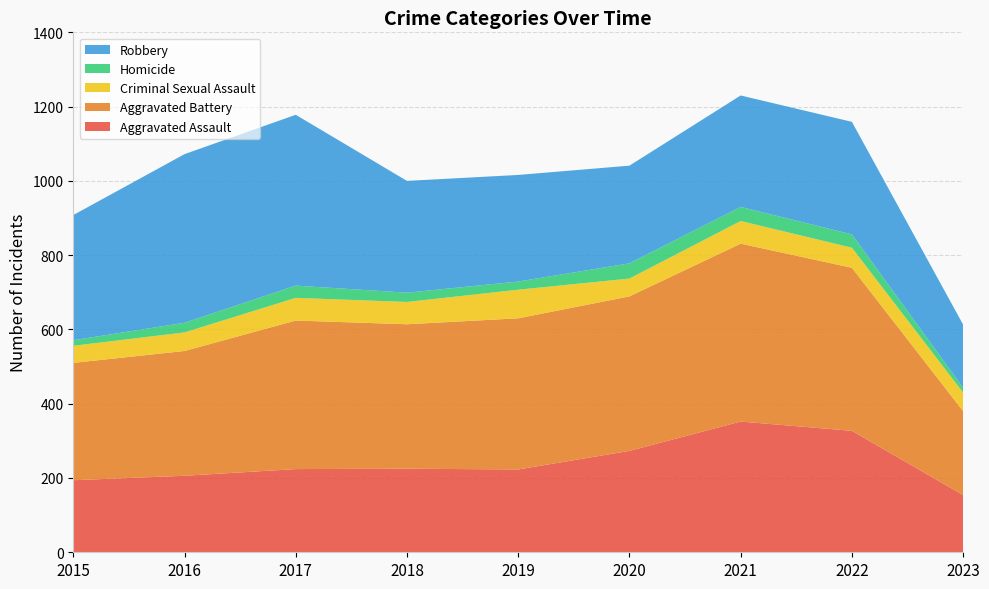

Reading right to left, what are all the values shown in this chart?

Aggravated Assault: 2023=154	2022=327	2021=352	2020=273	2019=223	2018=225	2017=224	2016=206	2015=194
Aggravated Battery: 2023=226	2022=439	2021=479	2020=416	2019=407	2018=389	2017=400	2016=336	2015=316
Criminal Sexual Assault: 2023=50	2022=54	2021=61	2020=48	2019=77	2018=60	2017=61	2016=50	2015=46
Homicide: 2023=13	2022=36	2021=38	2020=41	2019=22	2018=25	2017=33	2016=26	2015=15
Robbery: 2023=170	2022=303	2021=300	2020=263	2019=287	2018=301	2017=460	2016=454	2015=337